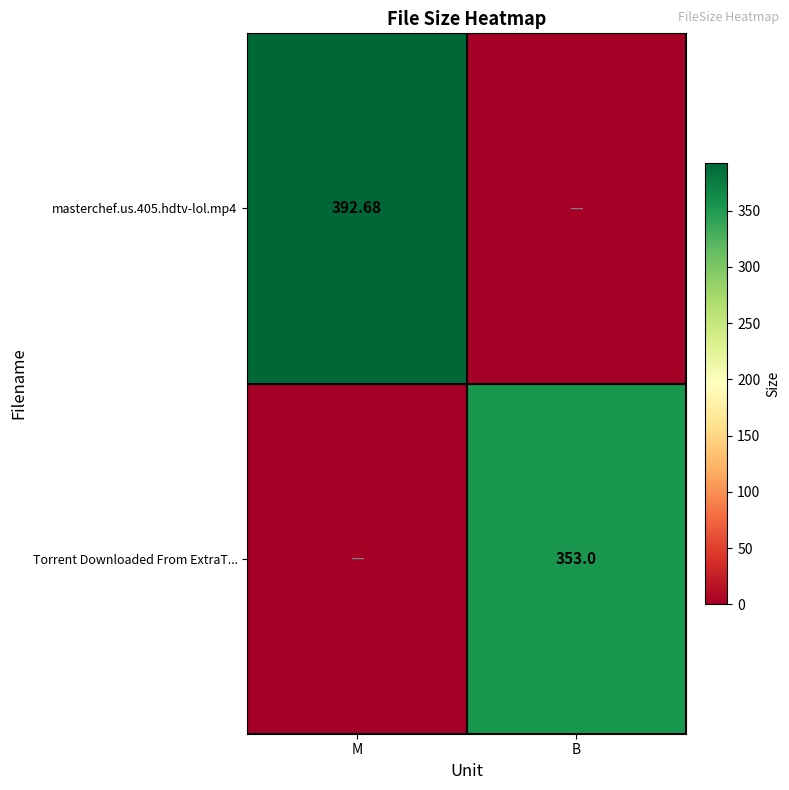

Where does the masterchef.us.405.hdtv-lol.mp4 series first go above 392?

M